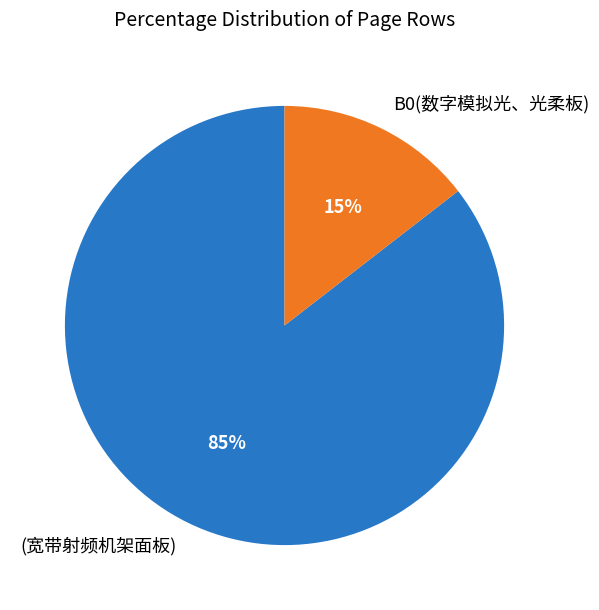

Which slice is the largest?

(宽带射频机架面板)